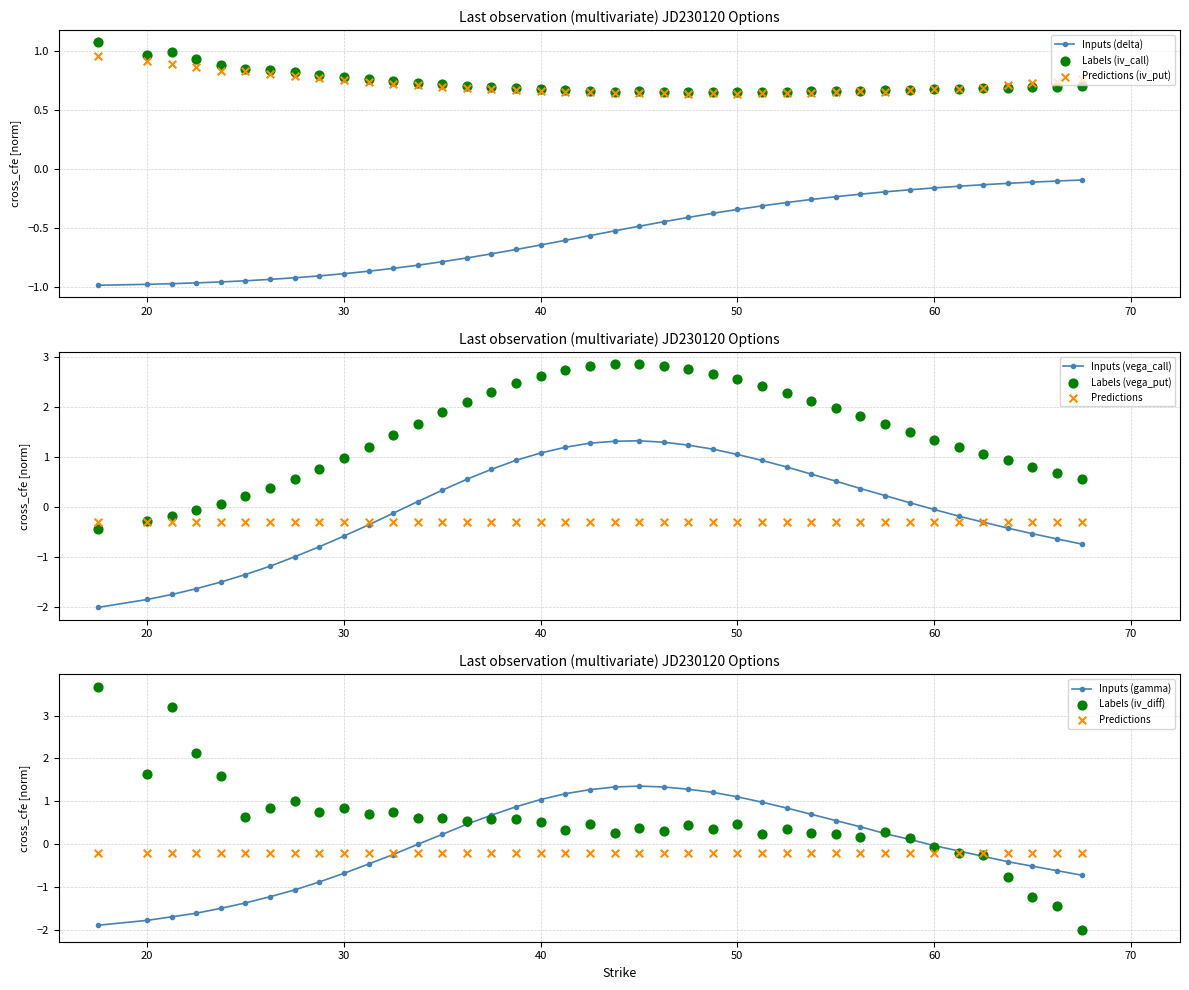

Is the value of iv_call at 57.5 greater than the value of delta at 40.0?

Yes